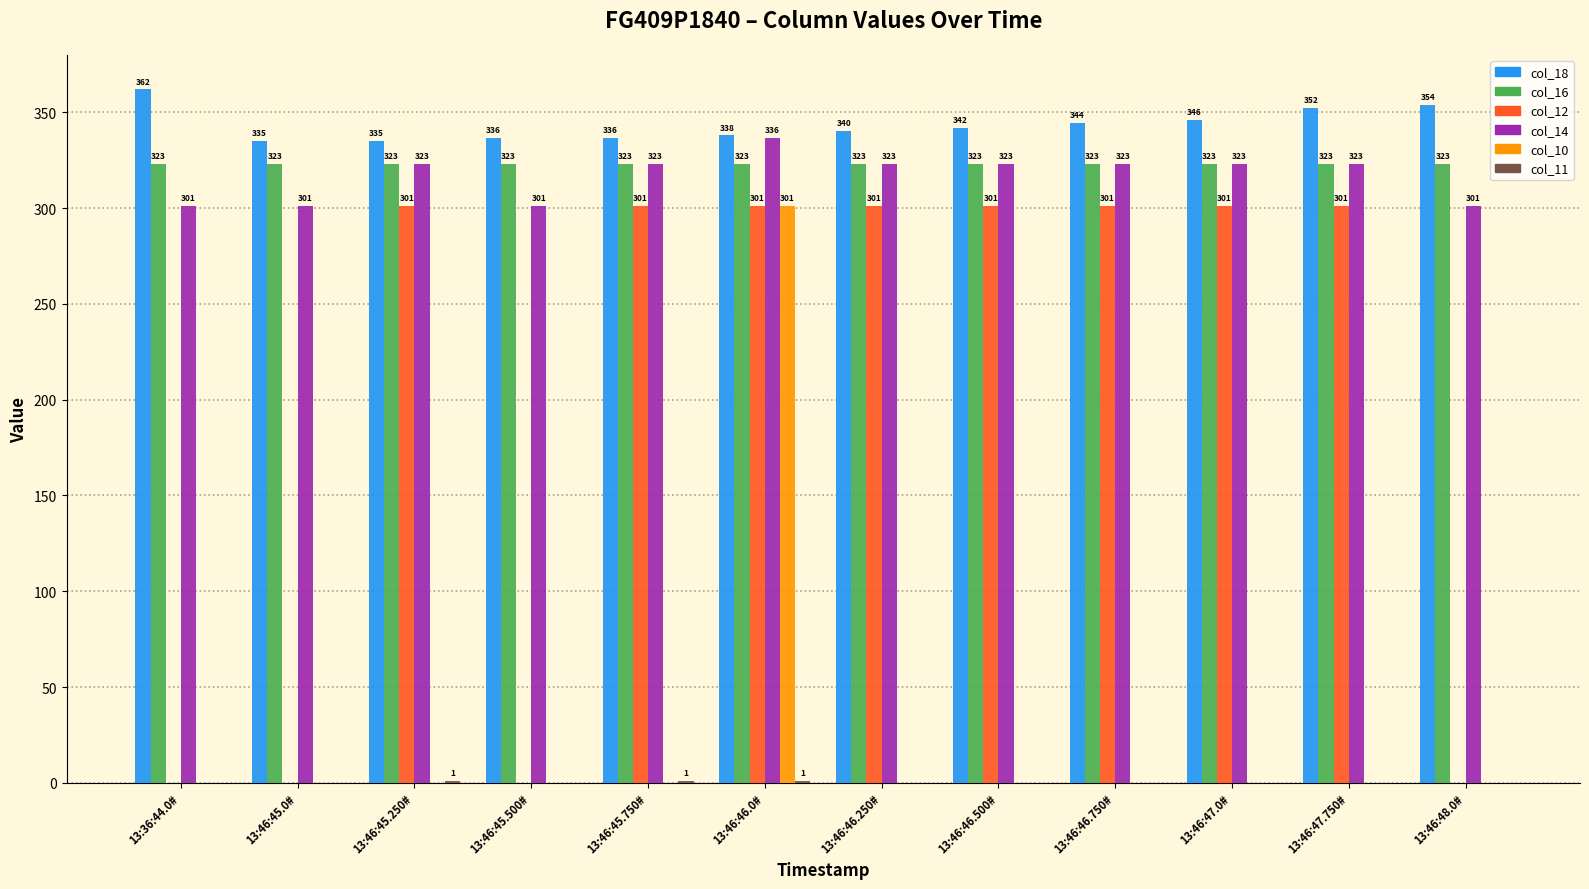

Which category has the highest value across all series?

13:36:44.0#